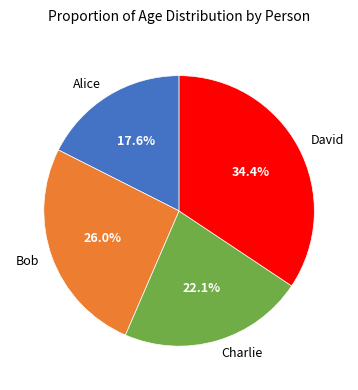

Does any single category account for the majority?

No